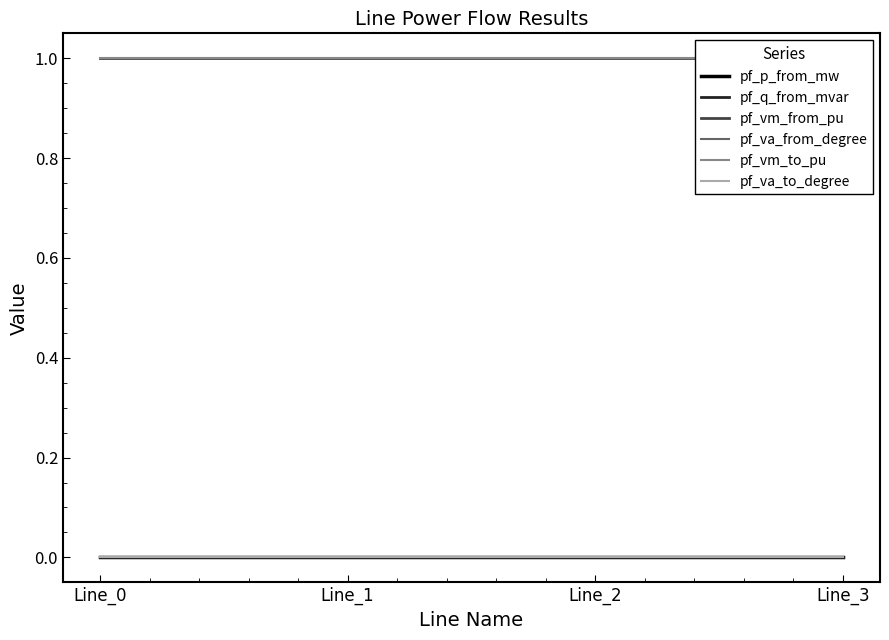

What value does the pf_vm_from_pu series have at Line_2?

1.0